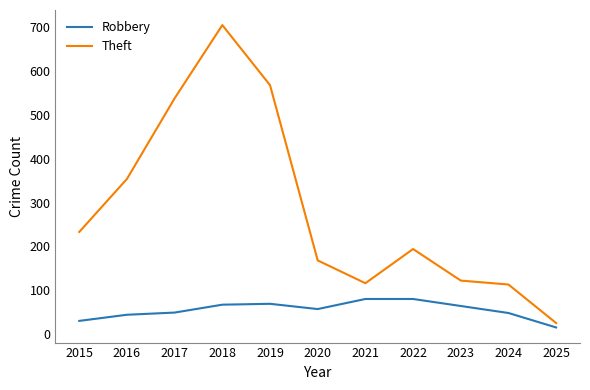

True or false: Robbery and Theft cross at least once.

False